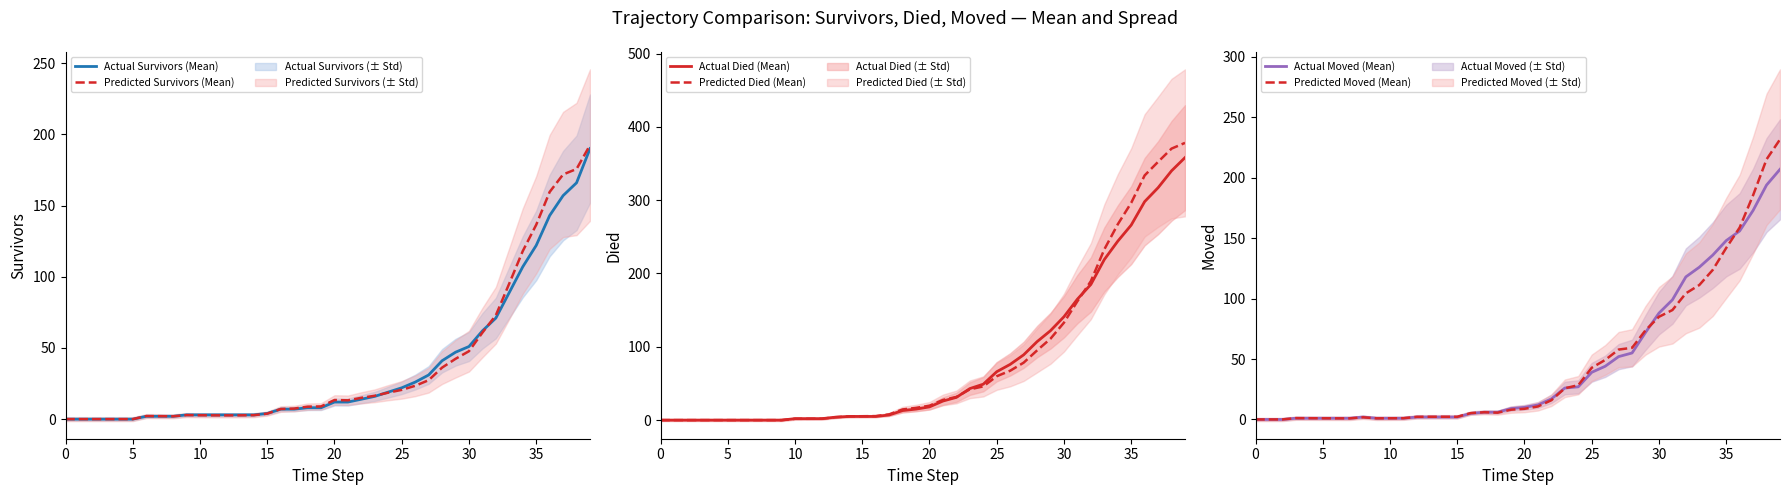

How many values in Actual Moved (Mean) are above zero?

37